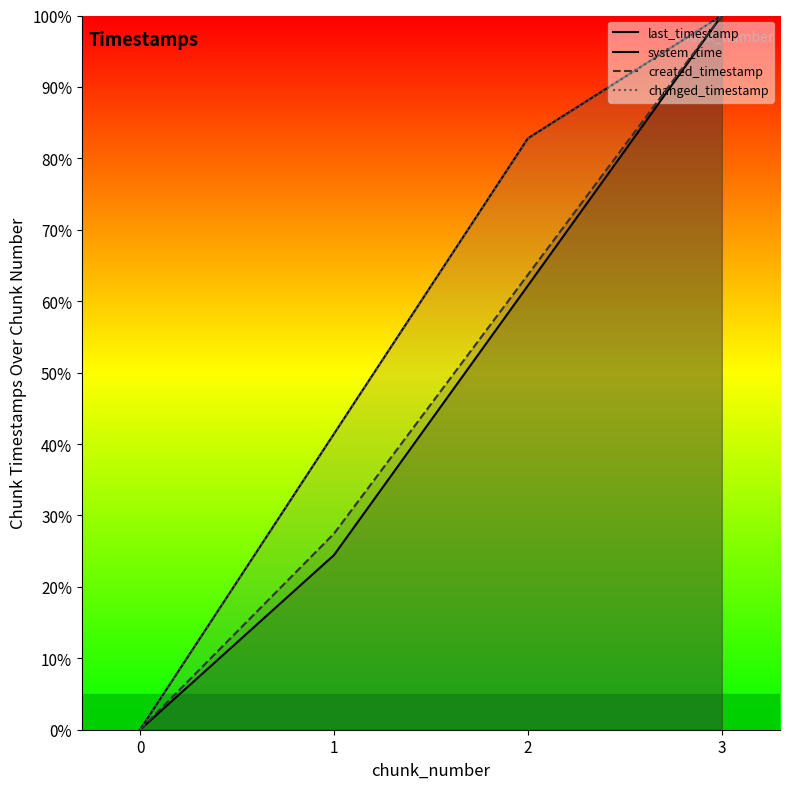

True or false: last_timestamp and changed_timestamp intersect in this chart.

False